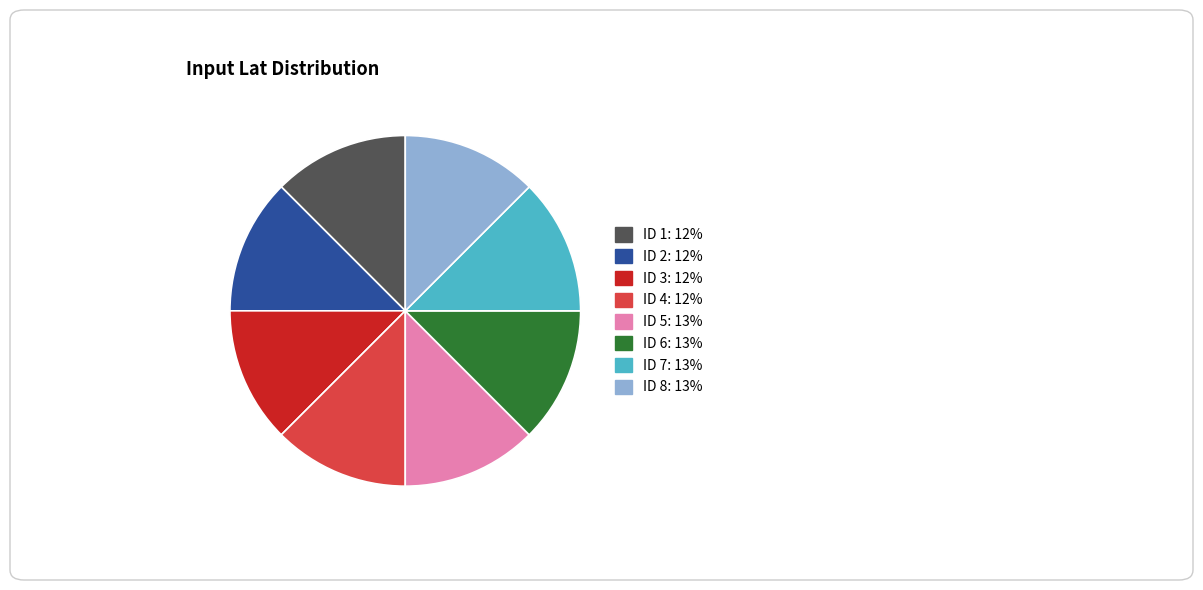

Is it true that ID 2 is 19% of the pie?

False